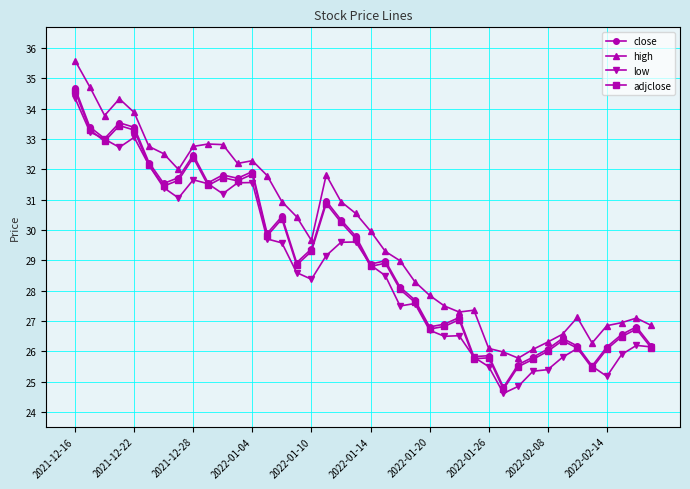

True or false: low and high cross at least once.

False